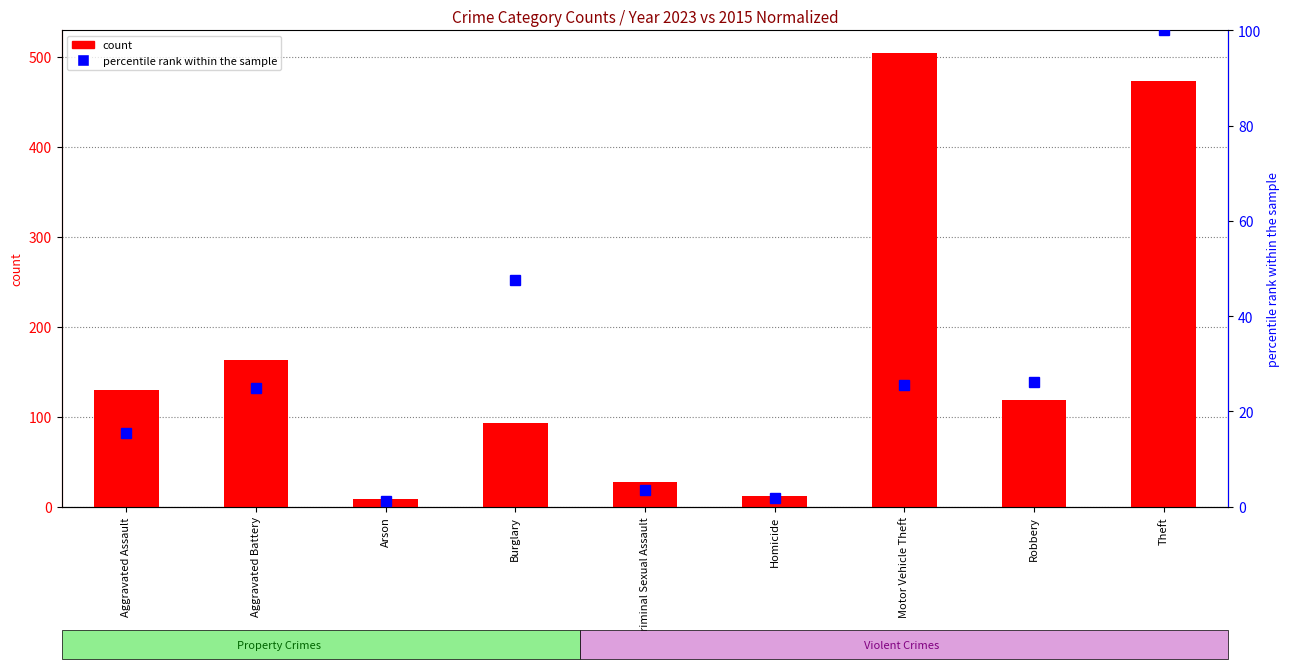

What is the difference between the maximum and second lowest values in the percentile rank within the sample (2015 normalized) series?

98.3